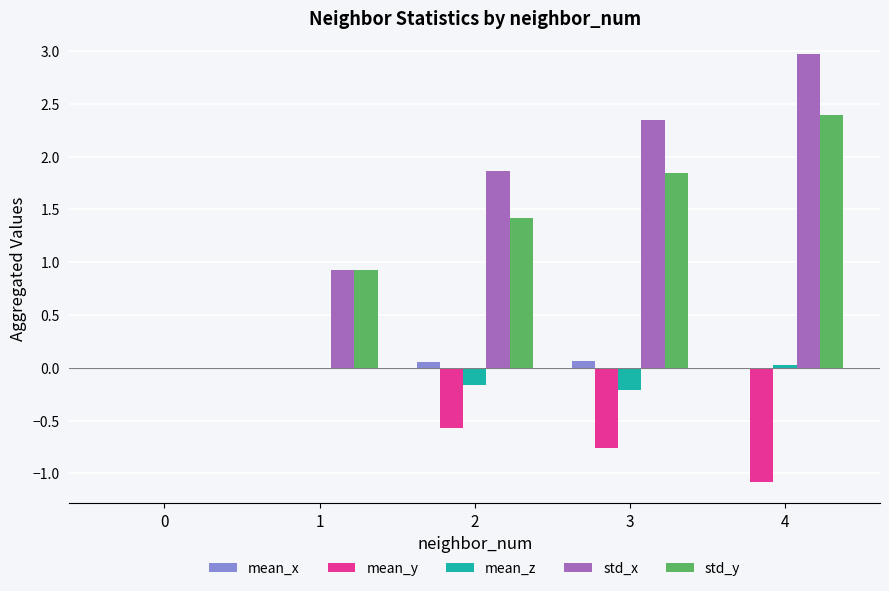

The value of std_x at 4 is 1.5. True or false?

False